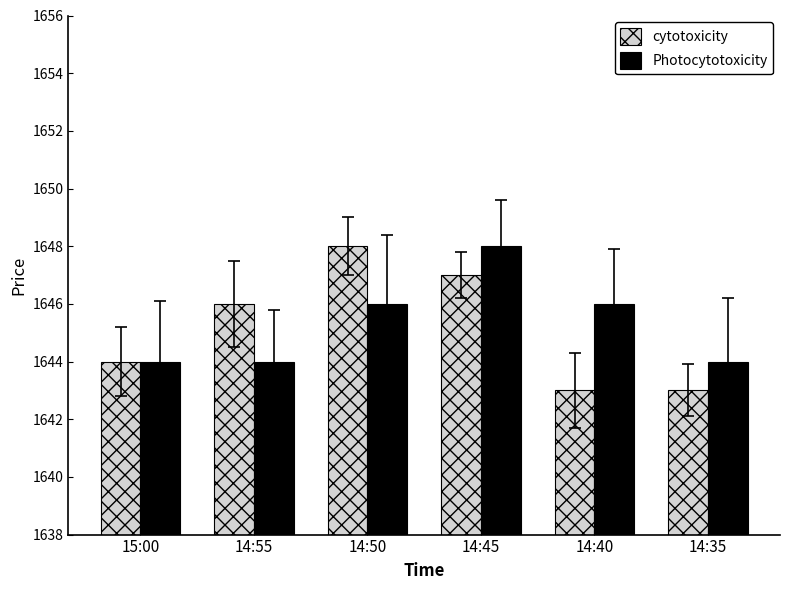

Rank the series at 14:55 from lowest to highest value.

Photocytotoxicity, cytotoxicity